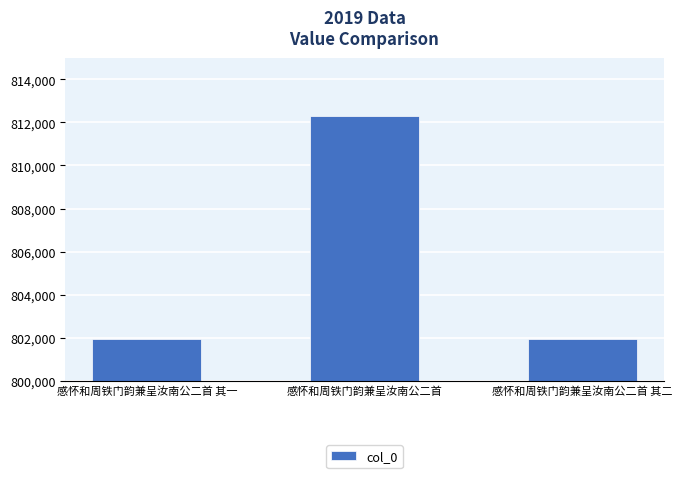

The value at 感怀和周铁门韵兼呈汝南公二首 其一 is 1175472. True or false?

False